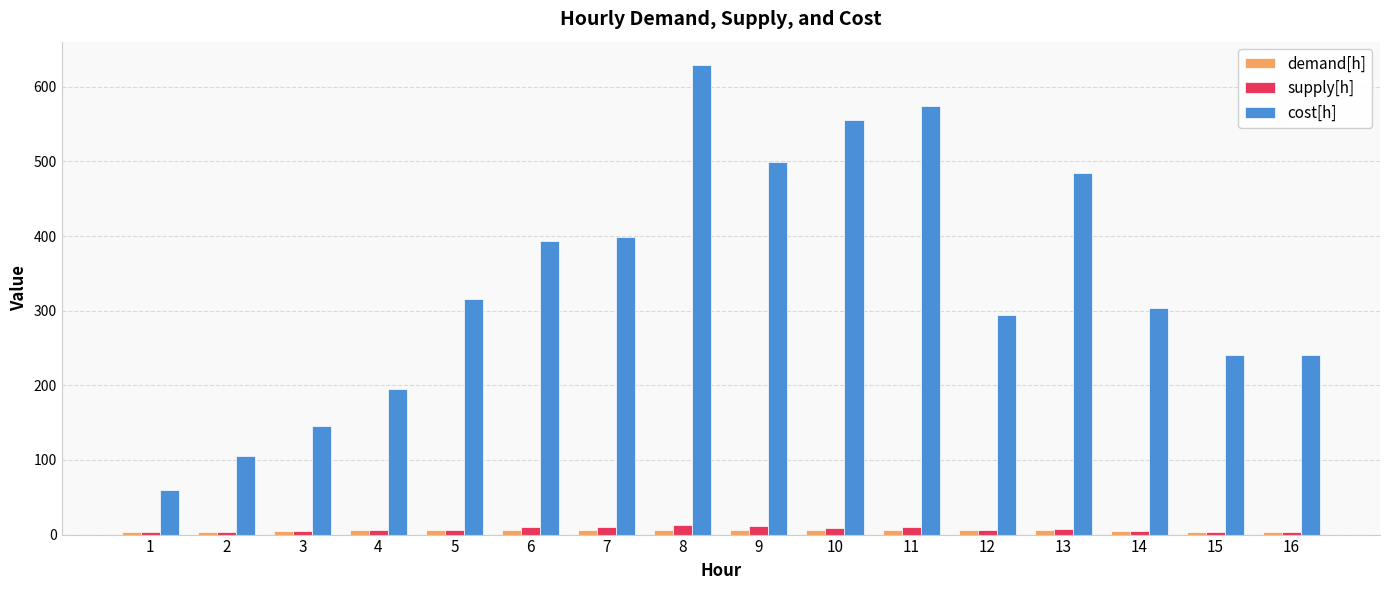

What is the sum of all cost[h] values?

5432